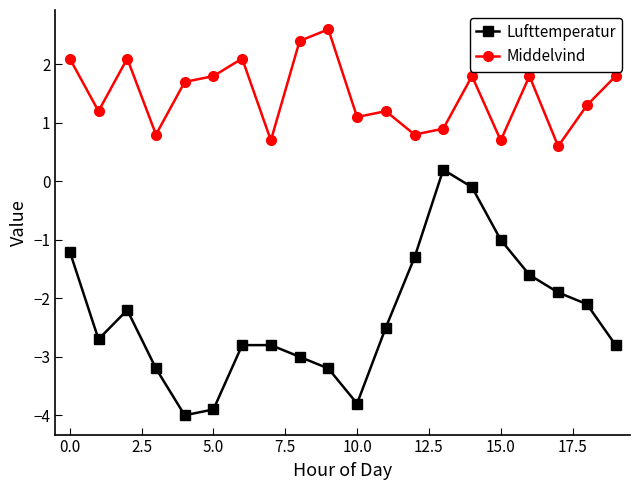

How many values in the Lufttemperatur series exceed -2?

7